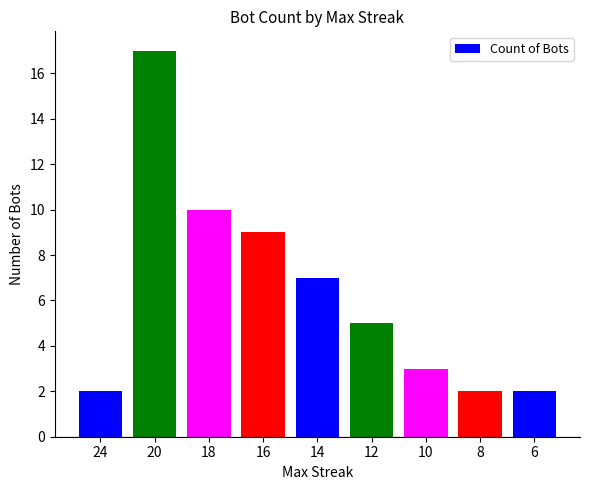

At which category does the chart reach its peak across all series?

20